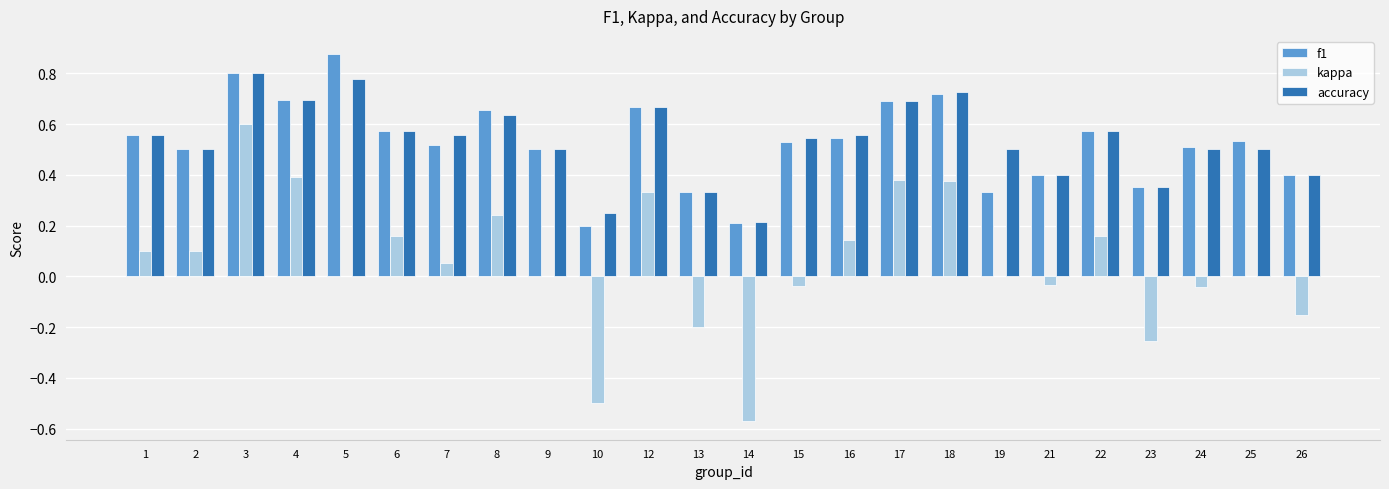

Is it true that f1 equals 0.9 at 1?

False